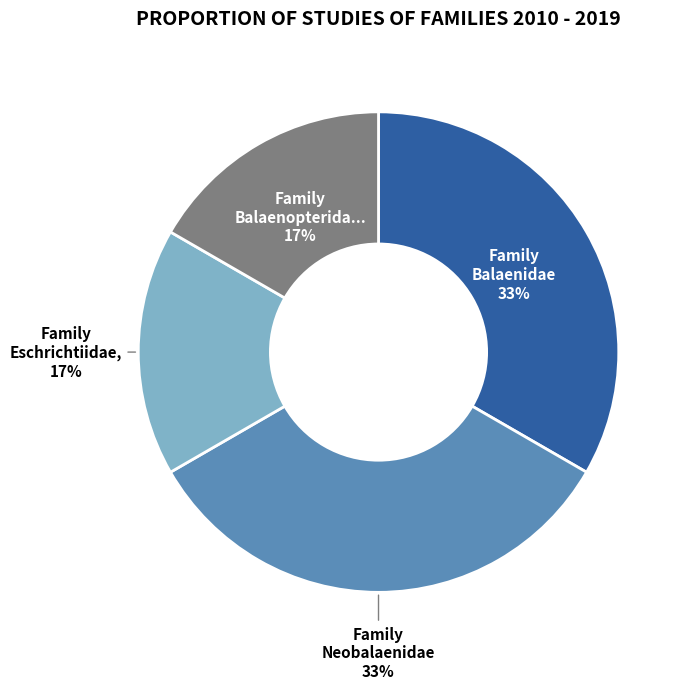

Does any single category account for the majority?

No